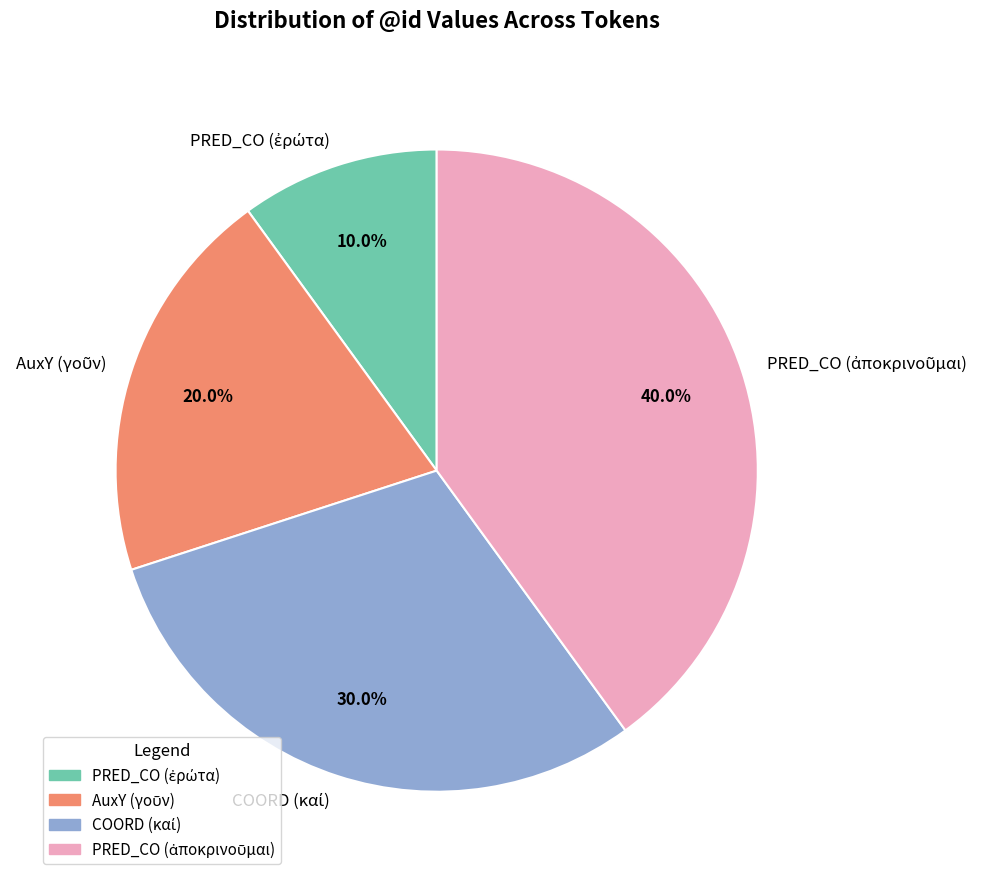

Does any single category account for the majority?

No